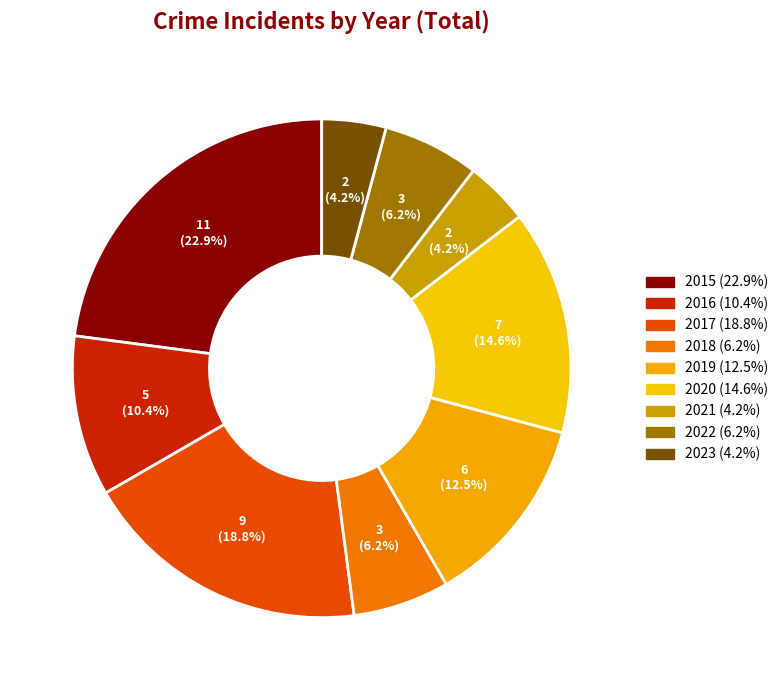

Which category has the biggest portion of the pie?

2015